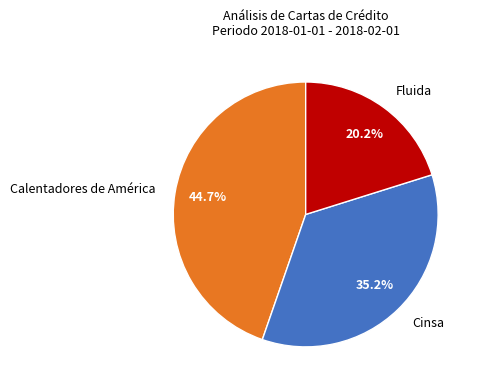

Does any single category account for the majority?

No